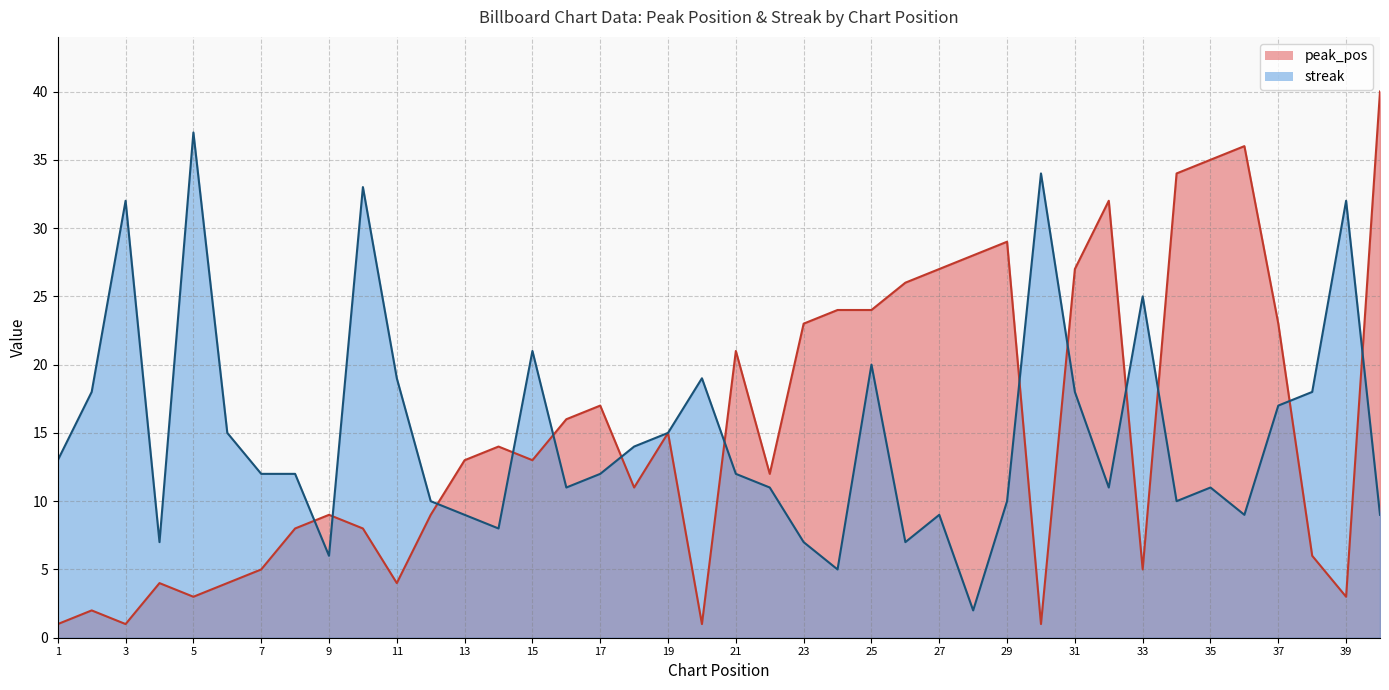

What are all the series names shown in the legend?

peak_pos, streak